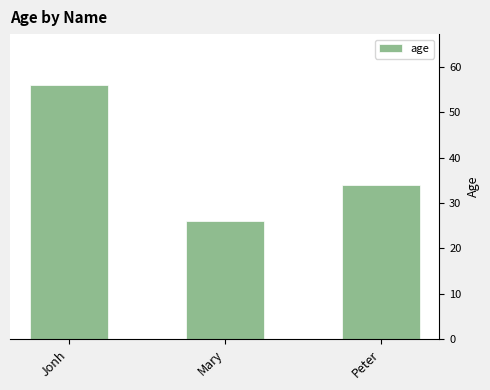

Which category has the lowest value across all series?

Mary